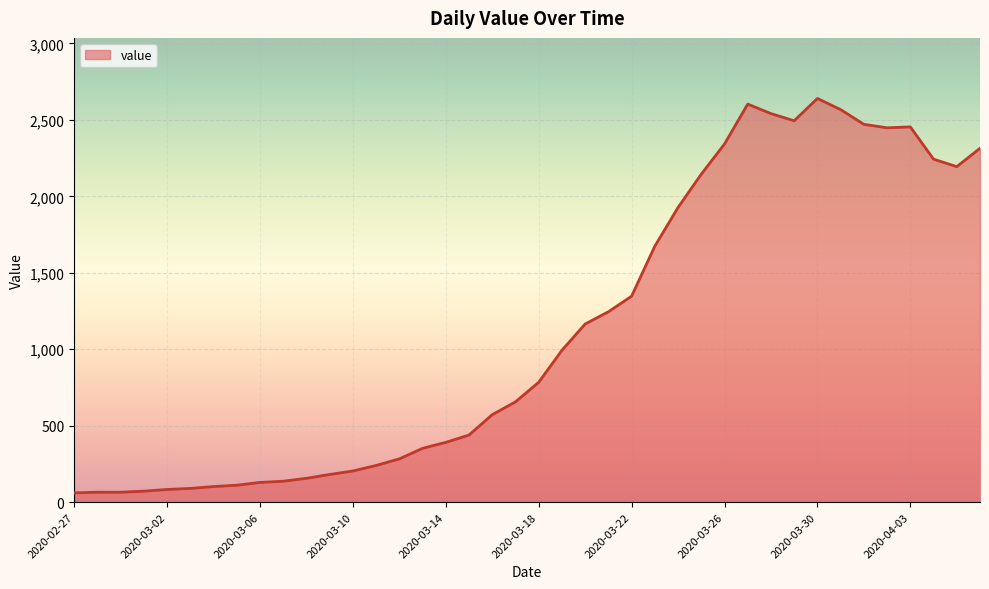

What is the difference between the maximum and minimum values?

2579